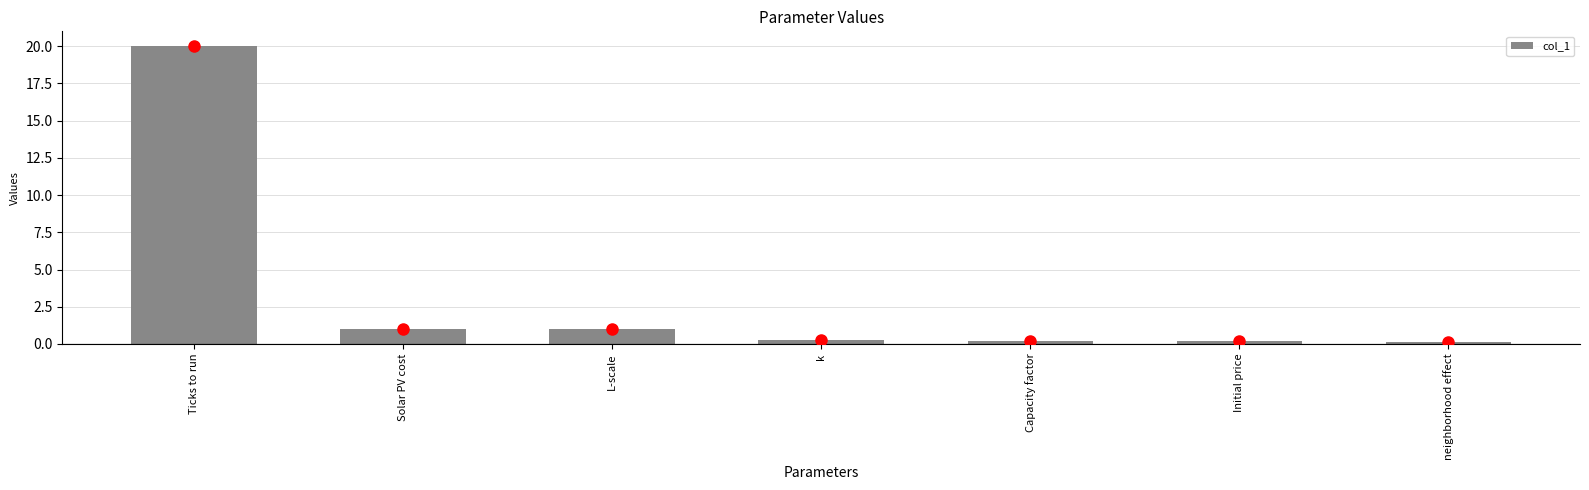

What is the sum of all values?

22.8